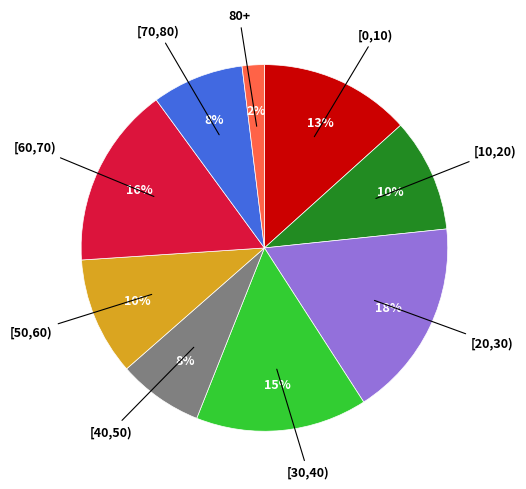

To the nearest percent, what is the average slice percentage?

11%